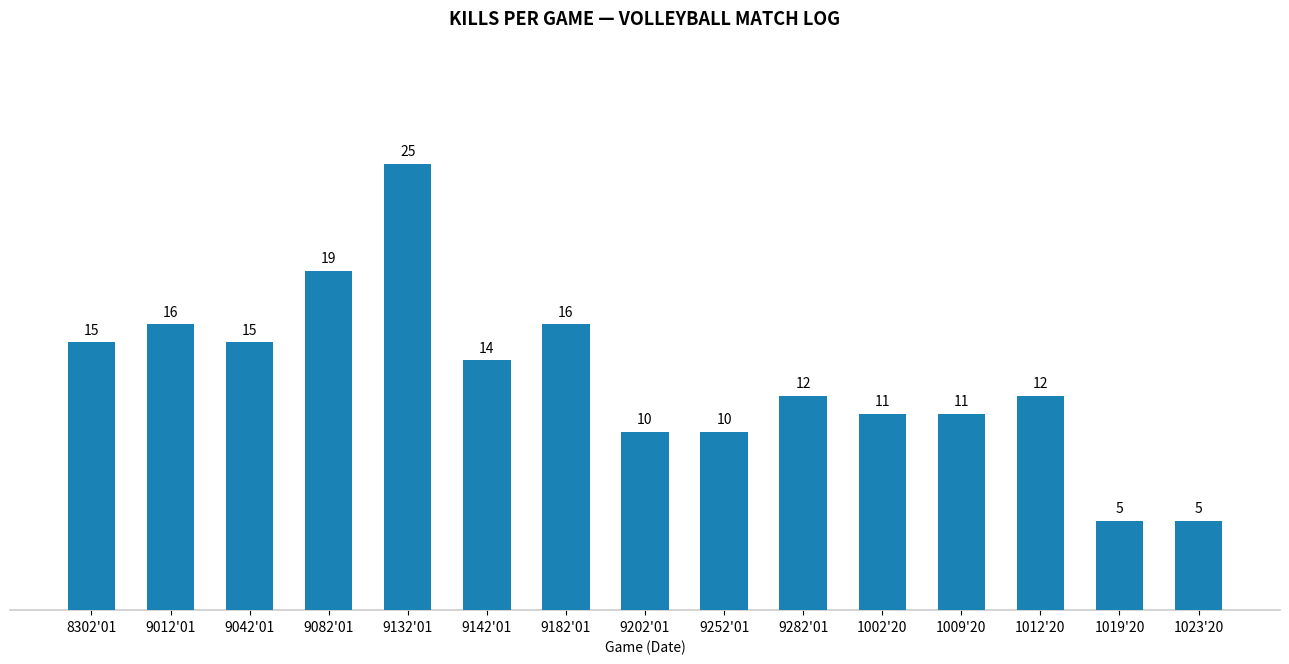

What is the label of the 3rd bar from the right?

1012'20